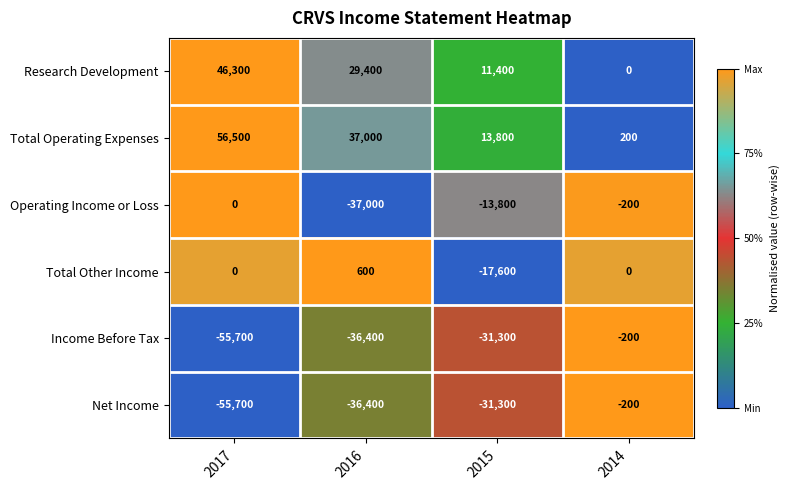

List the labels in order of Income Before Tax value, largest first.

2014, 2015, 2016, 2017